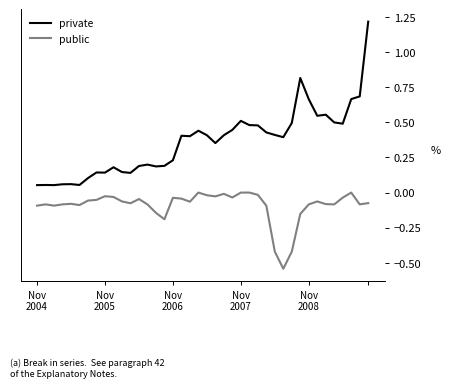

What is the maximum value shown in the chart?

1.2